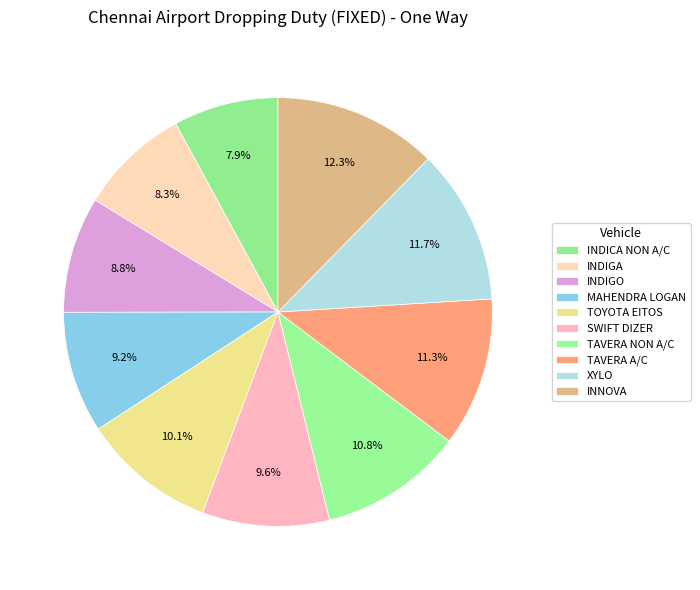

Is SWIFT DIZER the majority of the pie?

No